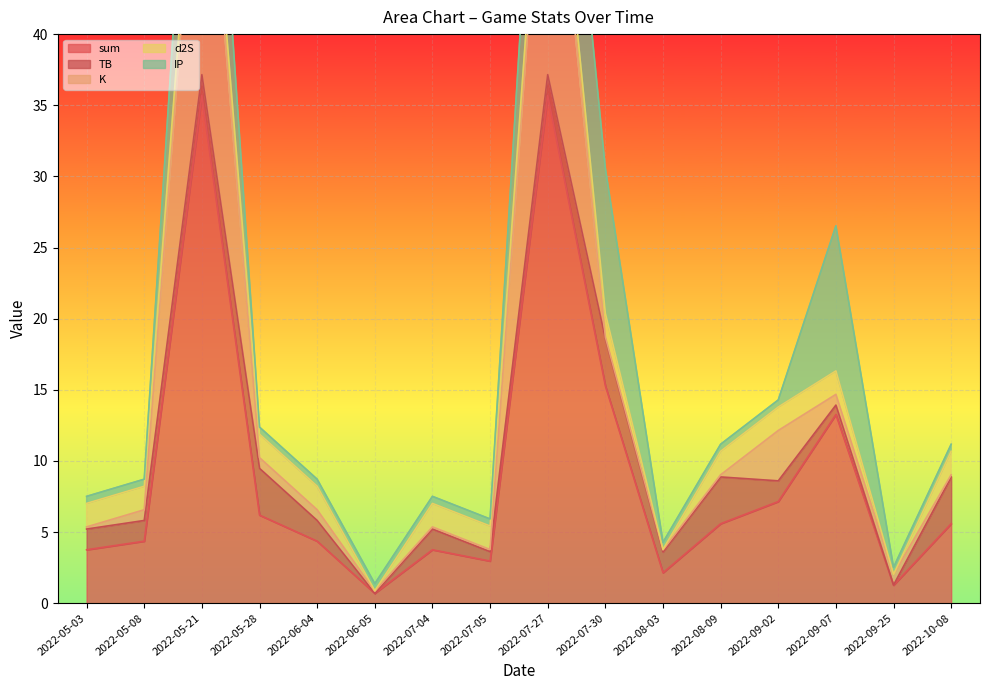

At which label does sum first exceed 5?

2022-05-21